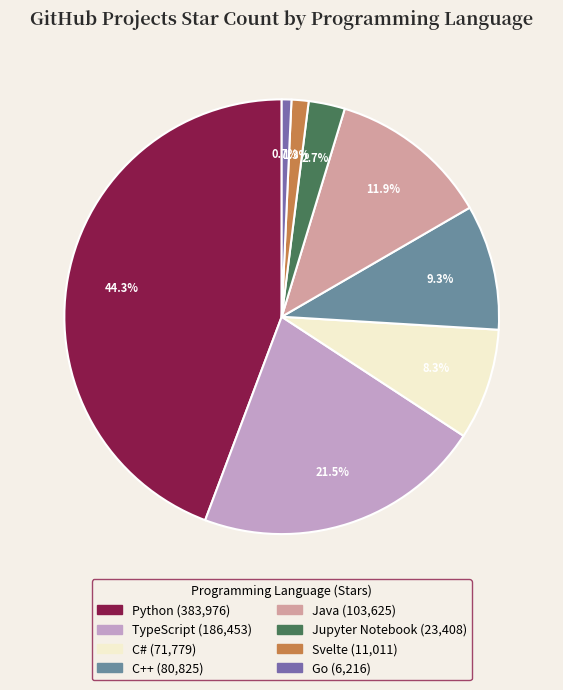

Is it true that Java is 21% of the pie?

False